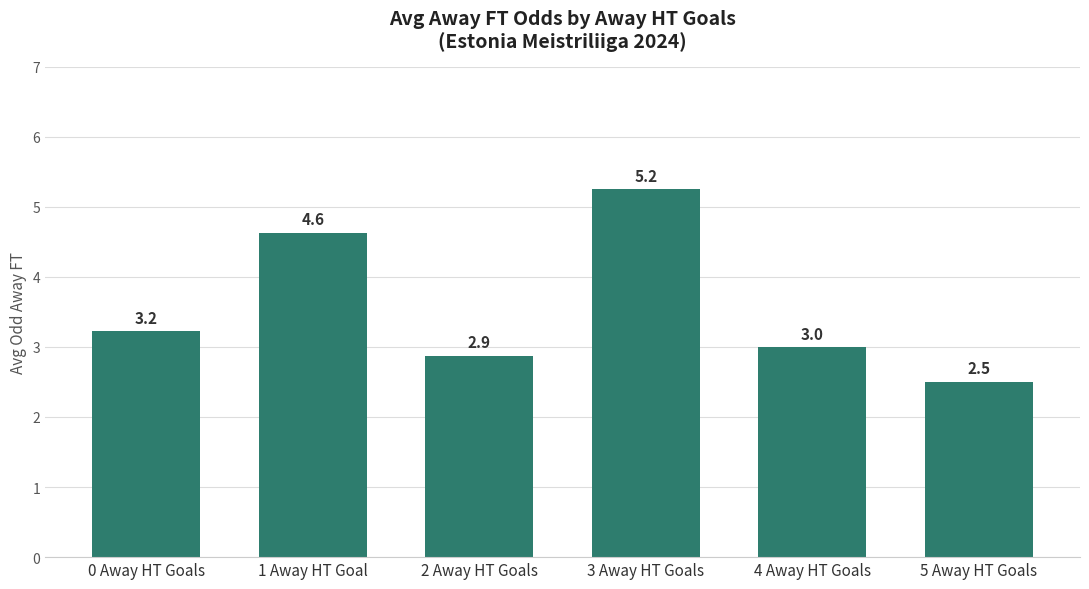

What is the value of the 4th bar from the left?

5.2